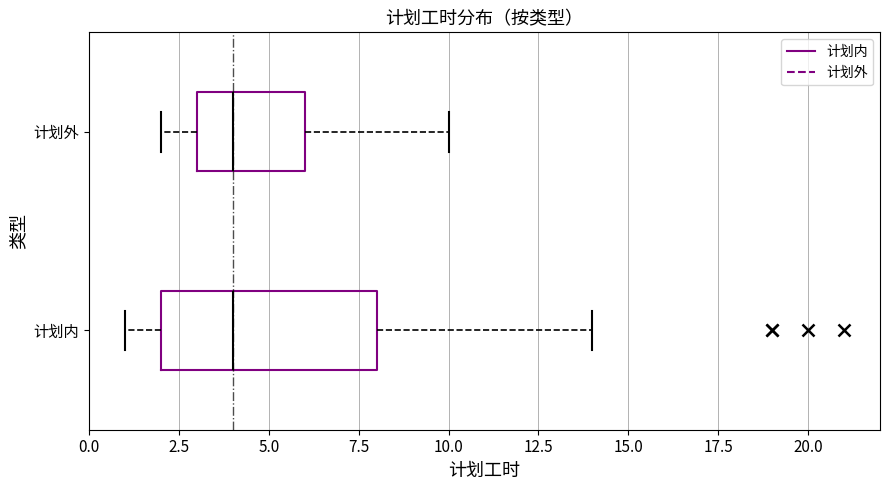

Reading bottom to top, transcribe this box plot: for each box, give where its median line is, the range the box spans, and where its two whiskers end, as read against the x-axis. The values are not printed on the chart, so give them approximately, as read against the axis.

计划内: median 4, box 2 to 8, whiskers 1 to 14
计划外: median 4, box 3 to 6, whiskers 2 to 10